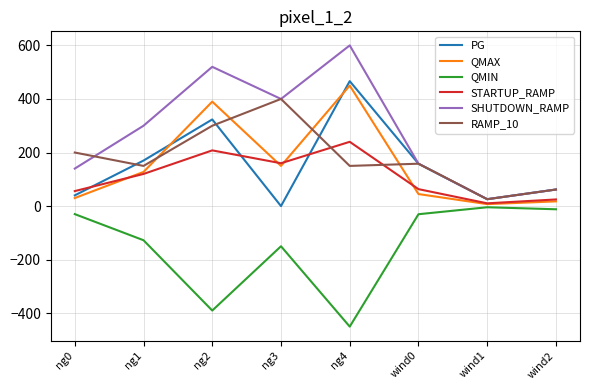

At which category does QMAX reach its first local valley?

ng3